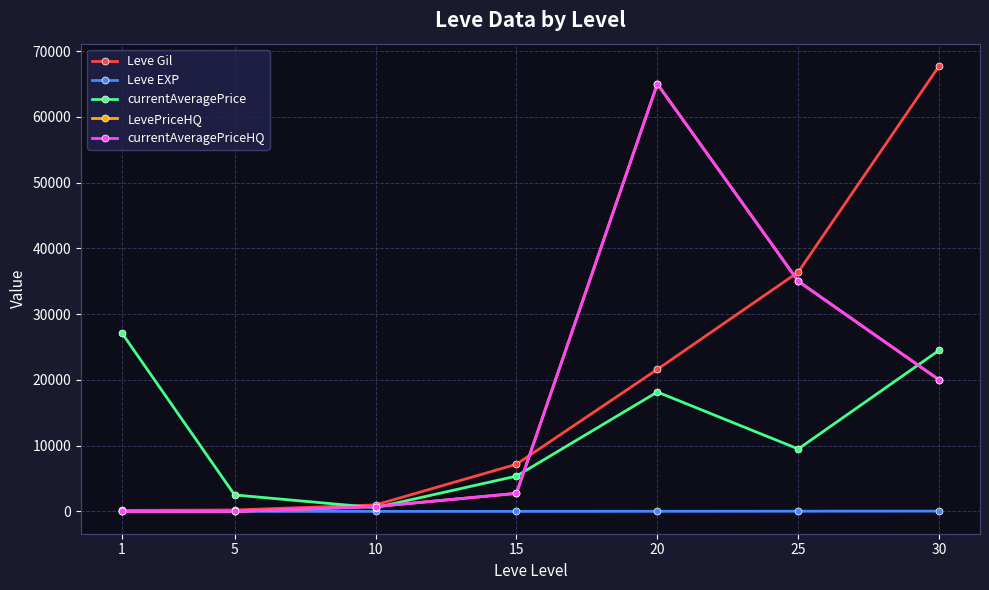

How many intersections are there between currentAveragePrice and Leve Gil?

1